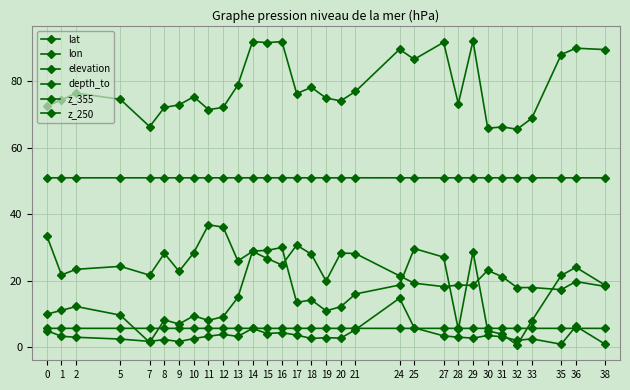

Does the chart have visible grid lines?

Yes